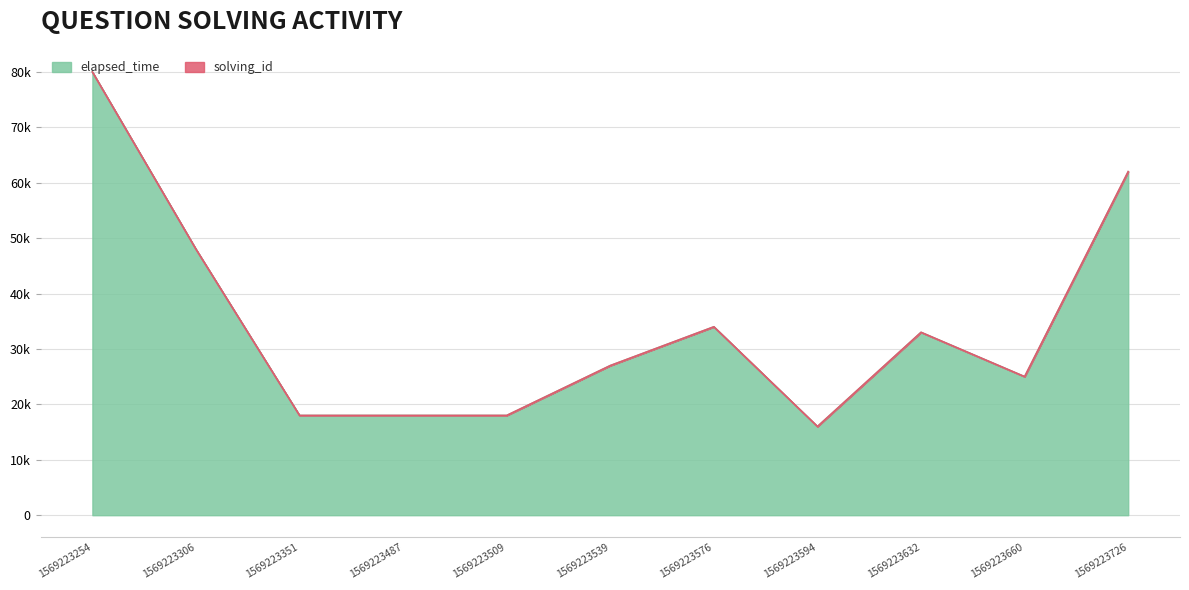

How many values are below 27000?

5